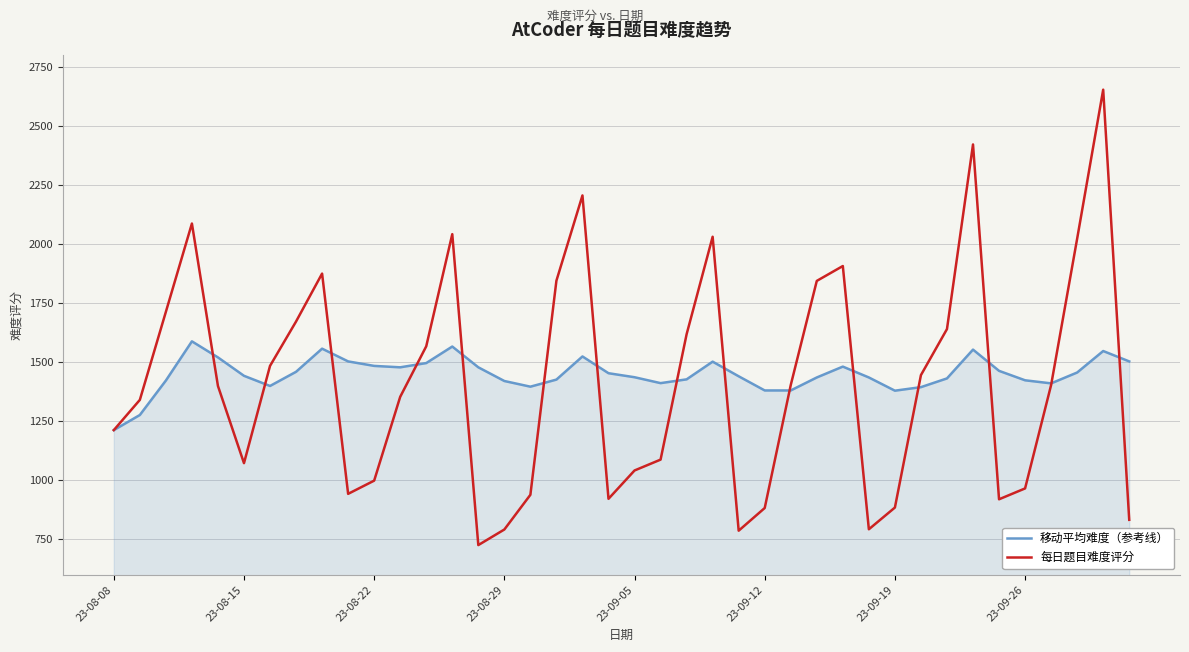

What is the smallest value displayed?

726